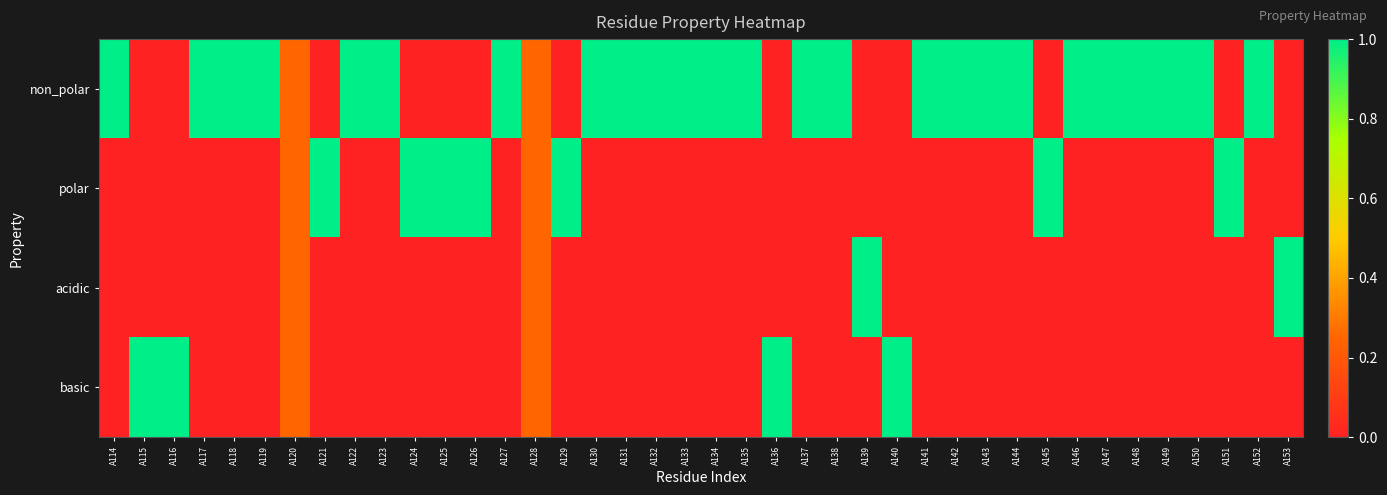

Reading left to right, transcribe all the data shown in this chart.

non_polar: A114=1.0	A115=0.0	A116=0.0	A117=1.0	A118=1.0	A119=1.0	A120=0.2	A121=0.0	A122=1.0	A123=1.0	A124=0.0	A125=0.0	A126=0.0	A127=1.0	A128=0.2	A129=0.0	A130=1.0	A131=1.0	A132=1.0	A133=1.0	A134=1.0	A135=1.0	A136=0.0	A137=1.0	A138=1.0	A139=0.0	A140=0.0	A141=1.0	A142=1.0	A143=1.0	A144=1.0	A145=0.0	A146=1.0	A147=1.0	A148=1.0	A149=1.0	A150=1.0	A151=0.0	A152=1.0	A153=0.0
polar: A114=0.0	A115=0.0	A116=0.0	A117=0.0	A118=0.0	A119=0.0	A120=0.2	A121=1.0	A122=0.0	A123=0.0	A124=1.0	A125=1.0	A126=1.0	A127=0.0	A128=0.2	A129=1.0	A130=0.0	A131=0.0	A132=0.0	A133=0.0	A134=0.0	A135=0.0	A136=0.0	A137=0.0	A138=0.0	A139=0.0	A140=0.0	A141=0.0	A142=0.0	A143=0.0	A144=0.0	A145=1.0	A146=0.0	A147=0.0	A148=0.0	A149=0.0	A150=0.0	A151=1.0	A152=0.0	A153=0.0
acidic: A114=0.0	A115=0.0	A116=0.0	A117=0.0	A118=0.0	A119=0.0	A120=0.2	A121=0.0	A122=0.0	A123=0.0	A124=0.0	A125=0.0	A126=0.0	A127=0.0	A128=0.2	A129=0.0	A130=0.0	A131=0.0	A132=0.0	A133=0.0	A134=0.0	A135=0.0	A136=0.0	A137=0.0	A138=0.0	A139=1.0	A140=0.0	A141=0.0	A142=0.0	A143=0.0	A144=0.0	A145=0.0	A146=0.0	A147=0.0	A148=0.0	A149=0.0	A150=0.0	A151=0.0	A152=0.0	A153=1.0
basic: A114=0.0	A115=1.0	A116=1.0	A117=0.0	A118=0.0	A119=0.0	A120=0.2	A121=0.0	A122=0.0	A123=0.0	A124=0.0	A125=0.0	A126=0.0	A127=0.0	A128=0.2	A129=0.0	A130=0.0	A131=0.0	A132=0.0	A133=0.0	A134=0.0	A135=0.0	A136=1.0	A137=0.0	A138=0.0	A139=0.0	A140=1.0	A141=0.0	A142=0.0	A143=0.0	A144=0.0	A145=0.0	A146=0.0	A147=0.0	A148=0.0	A149=0.0	A150=0.0	A151=0.0	A152=0.0	A153=0.0